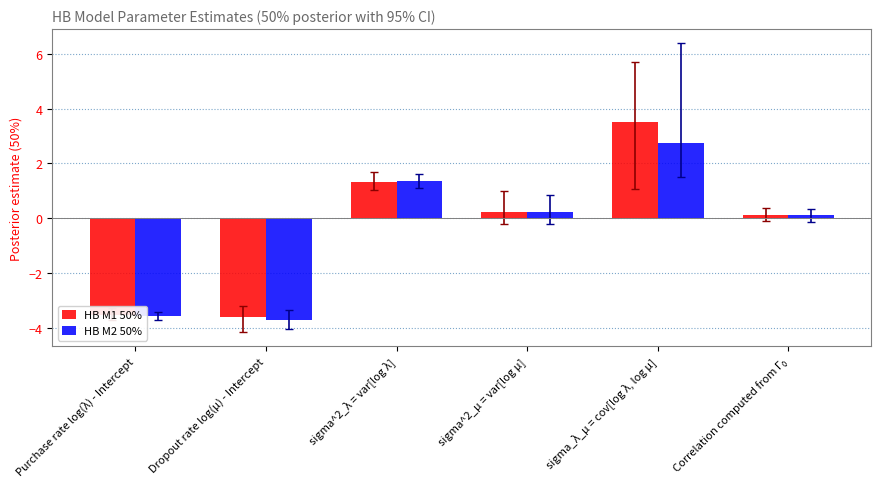

How many categories are shown in the chart?

6